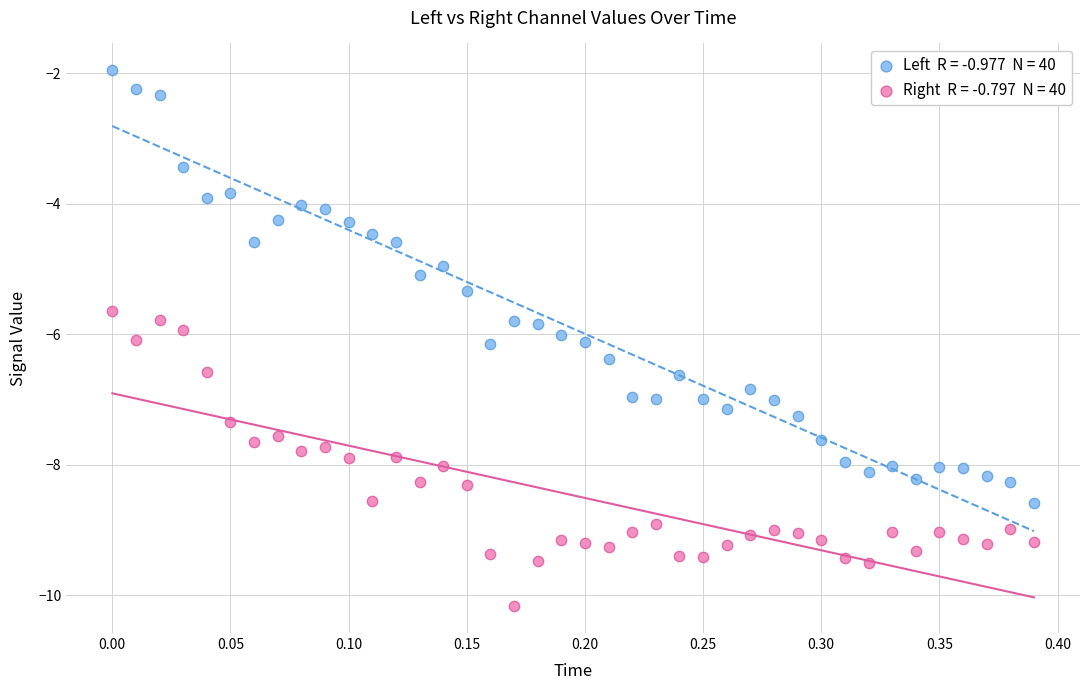

Across all data points, what is the range of Y values (max minus min)?

8.2